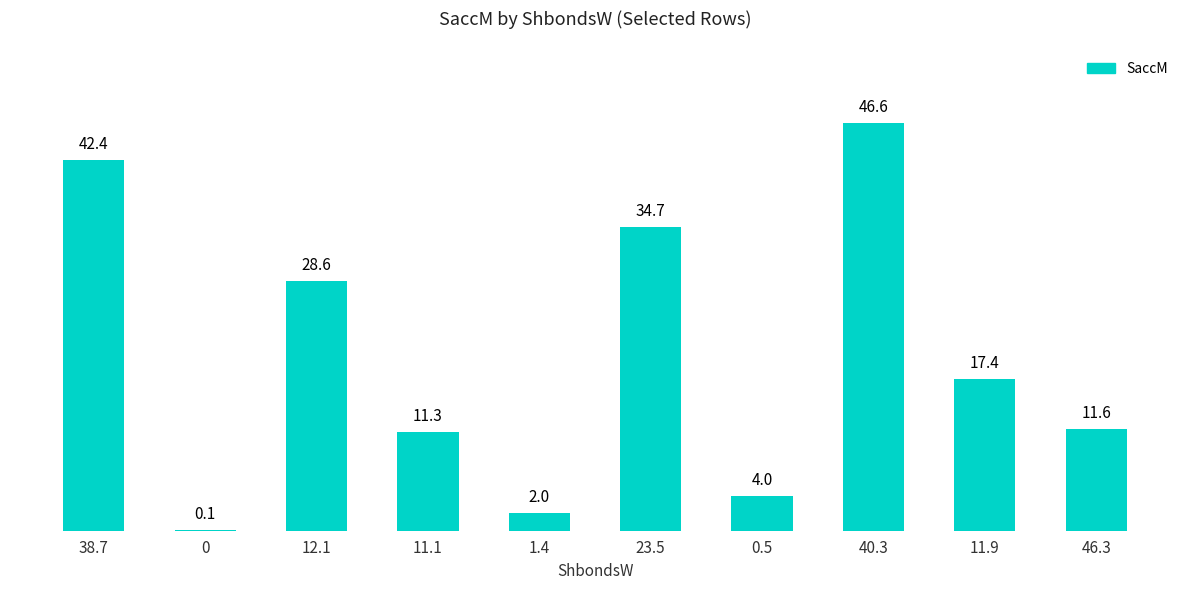

At which label does the data first exceed 17?

38.7